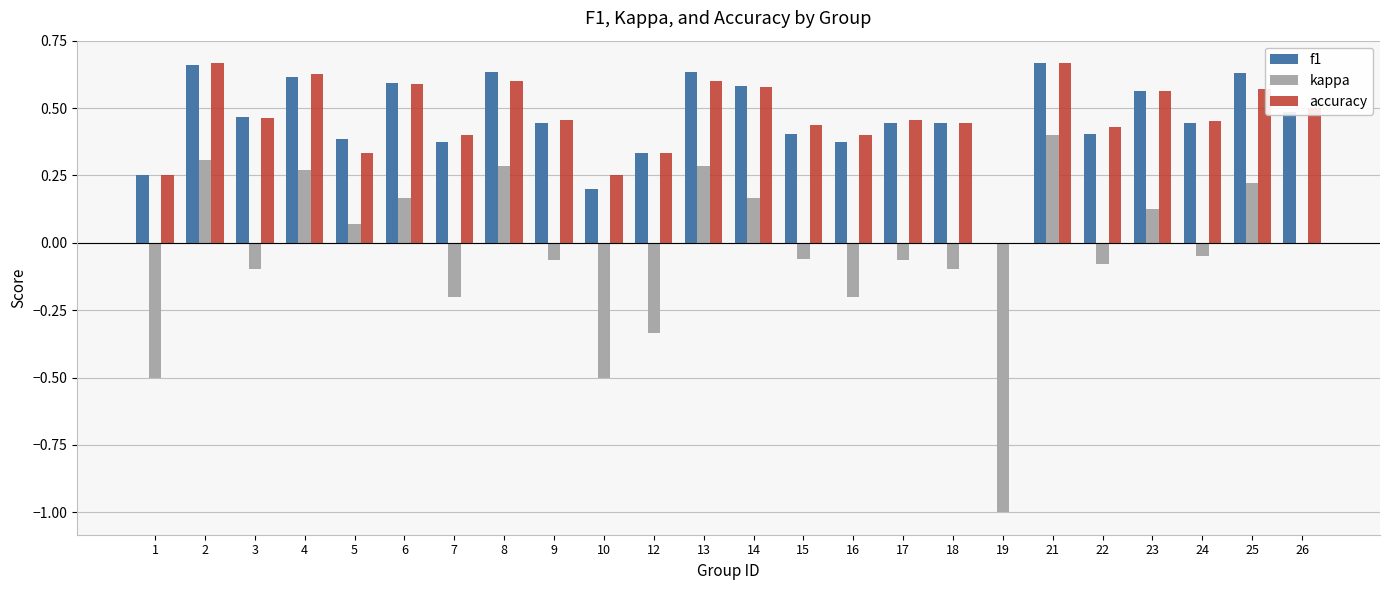

What is the total value across all series at 24?

0.8